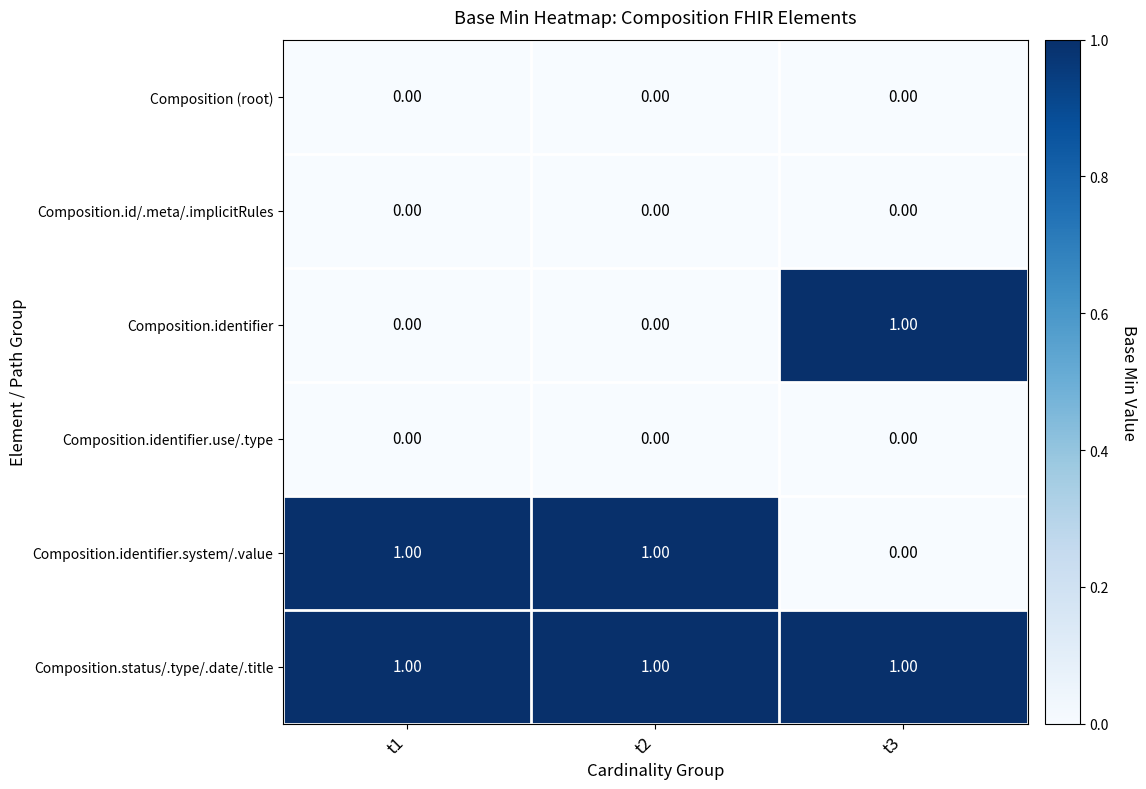

Which series has the largest total across all categories?

Composition.status/.type/.date/.title